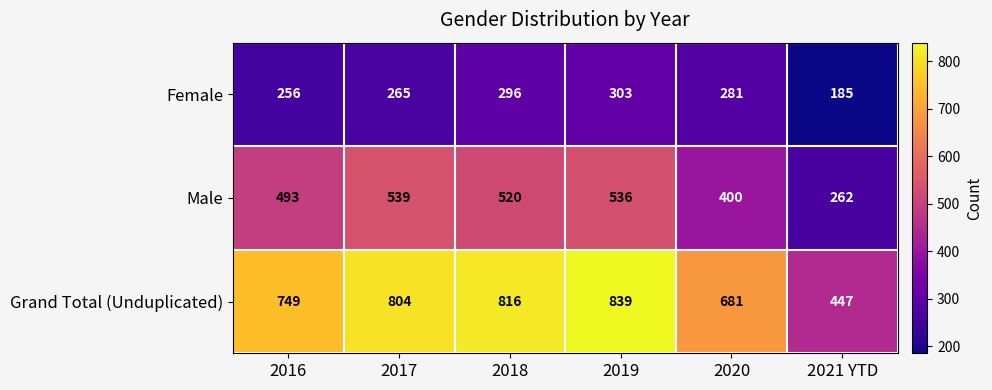

Which series has the widest spread of values?

Grand Total (Unduplicated)